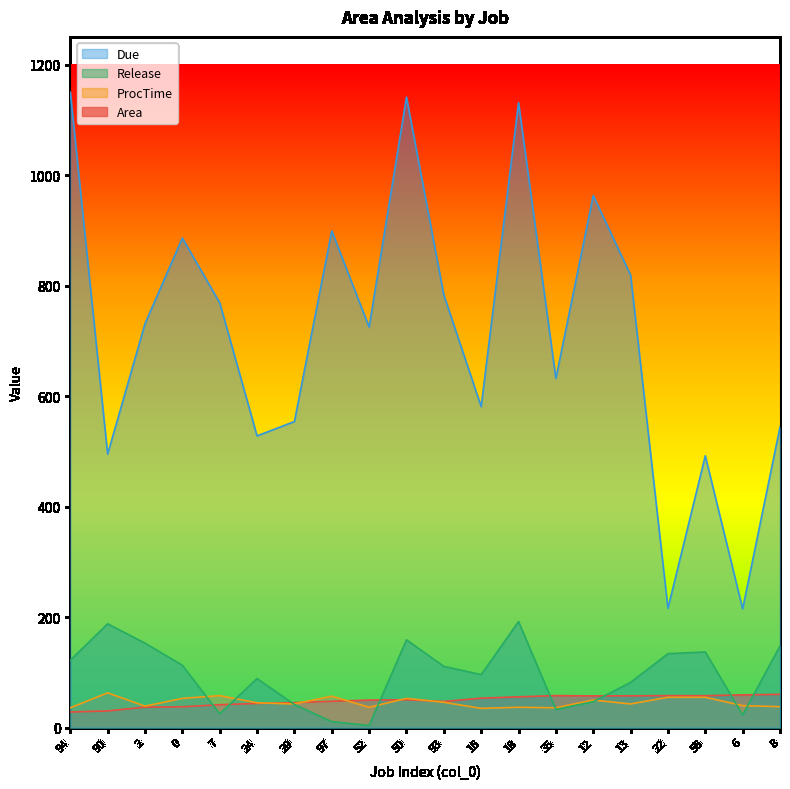

The value of Area at 50 is 50.5. True or false?

True